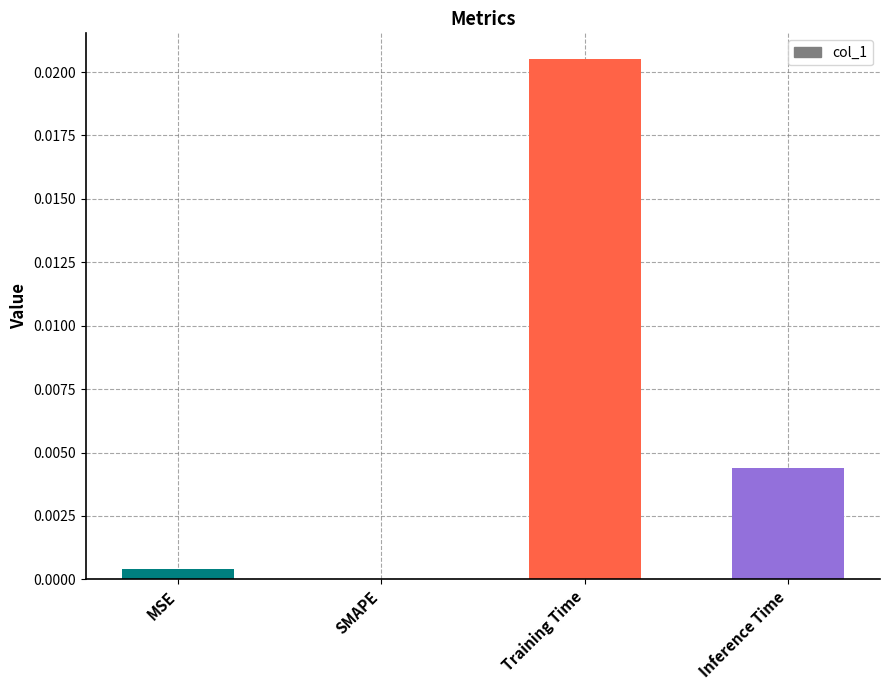

How many data points does each series have?

4